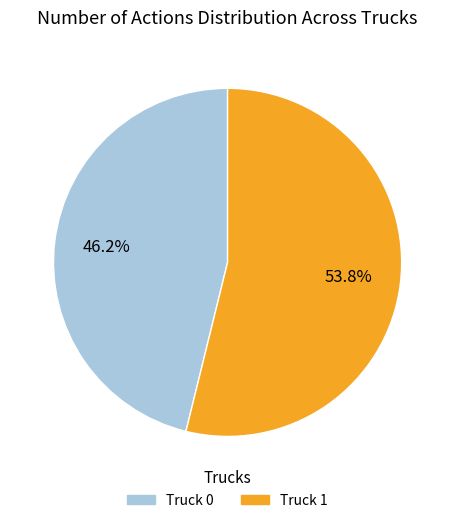

Rank the categories by value from highest to lowest.

Truck 1, Truck 0